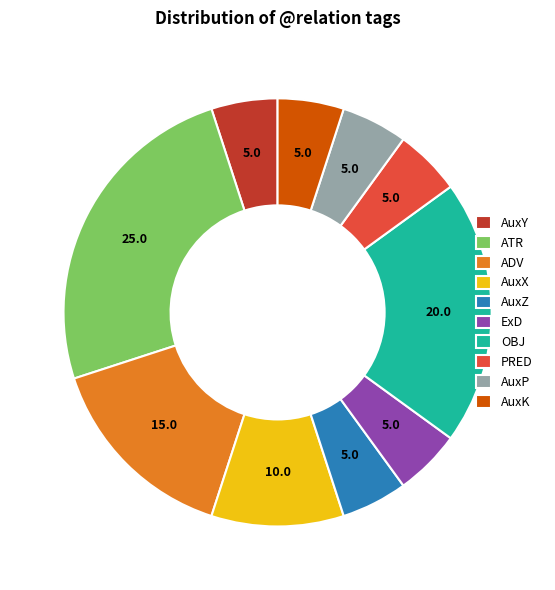

Does AuxY account for over 50% of the chart?

No